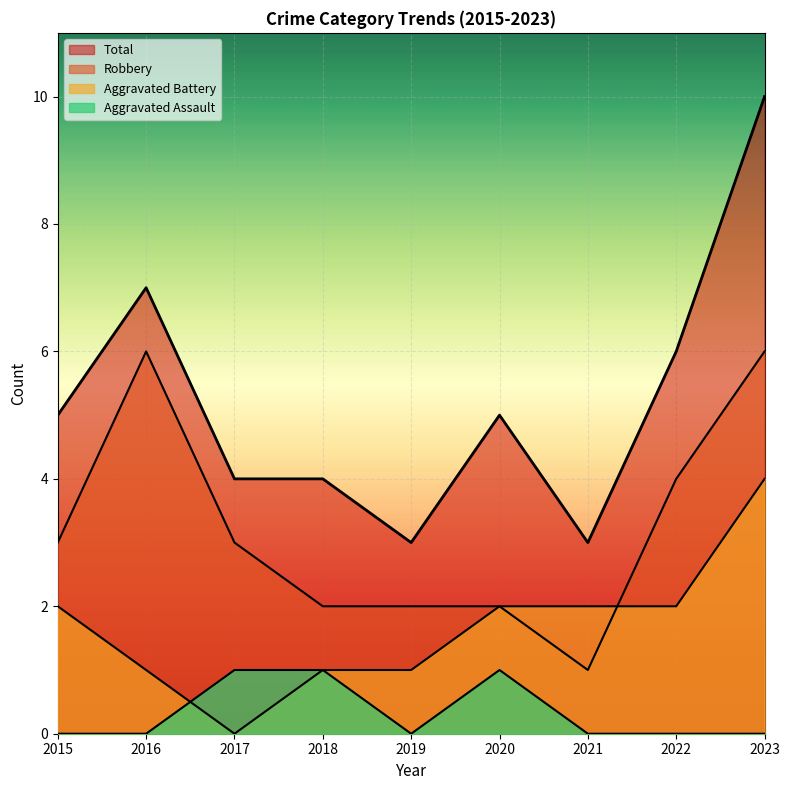

True or false: Total and Aggravated Battery intersect in this chart.

False